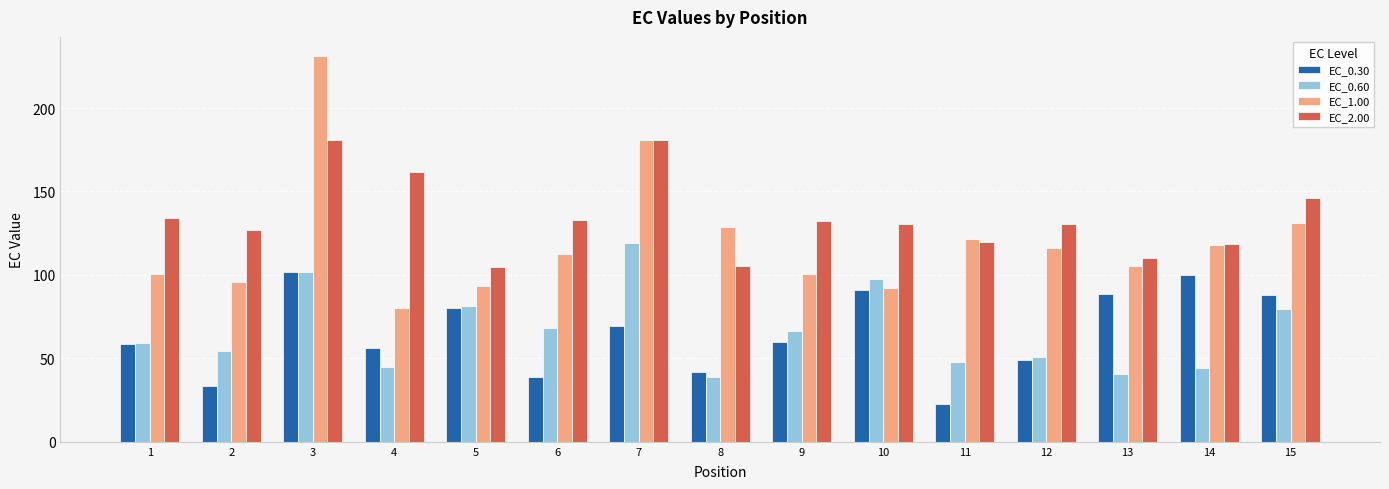

Which series has the widest spread of values?

EC_1.00